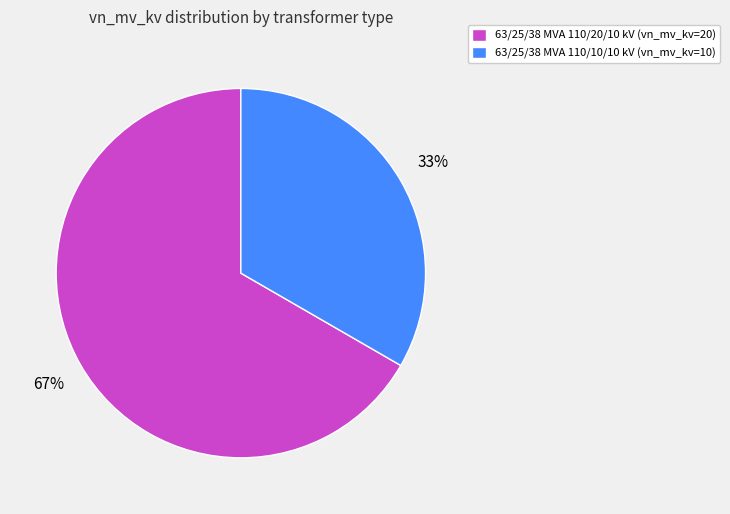

To the nearest percent, what portion does 63/25/38 MVA 110/20/10 kV represent?

67%